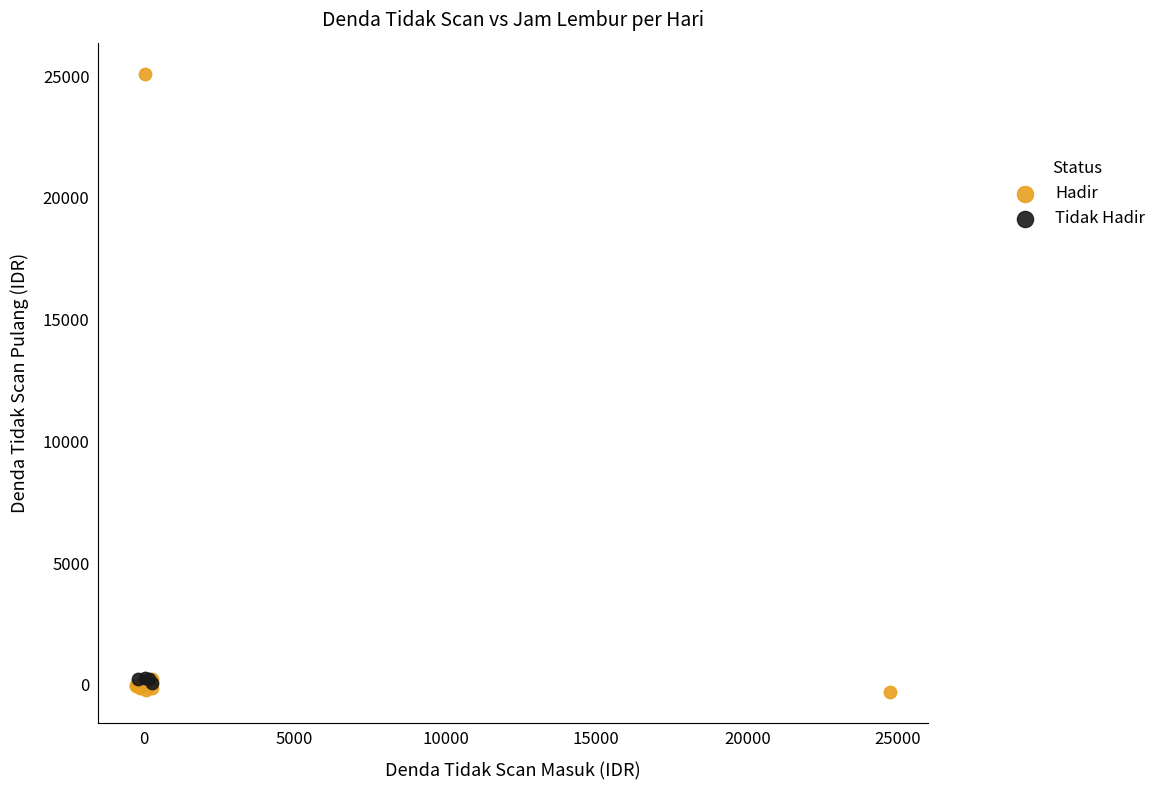

What are all the series names shown in the legend?

Hadir, Tidak Hadir